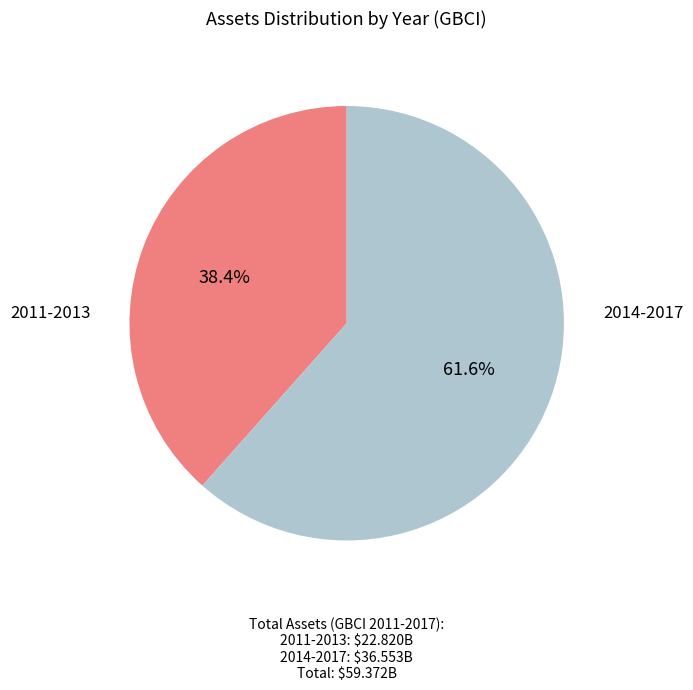

How many slices are in this pie chart?

2